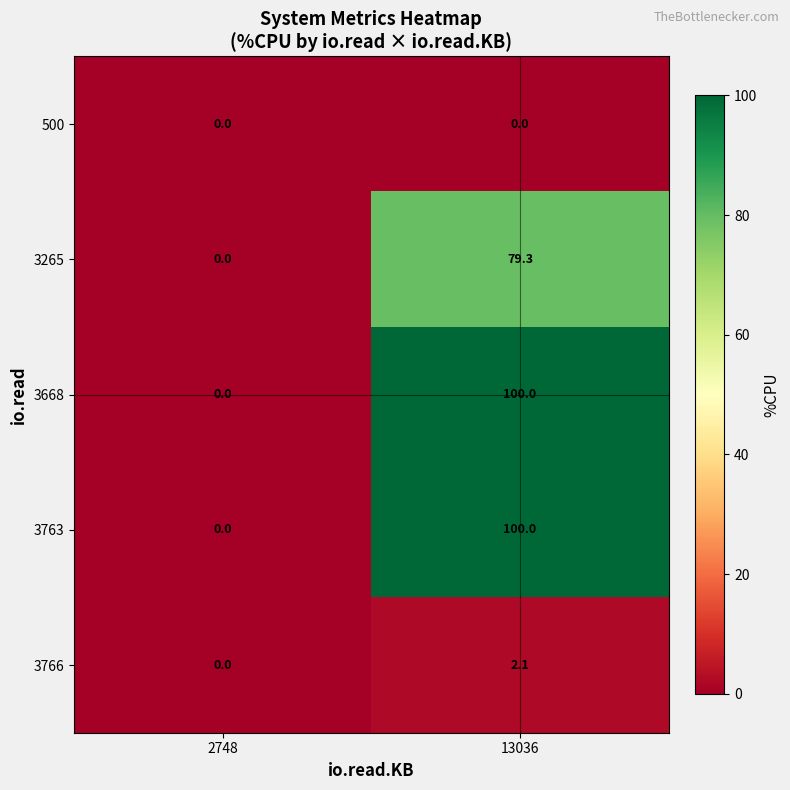

At which category is the sum across all series the highest?

13036